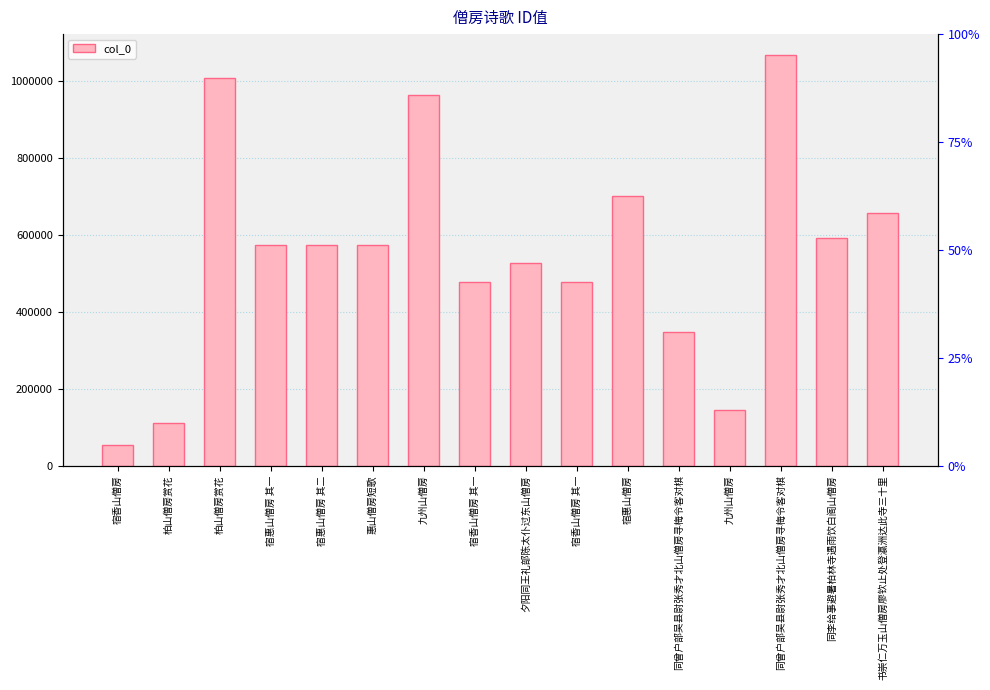

What is the maximum value shown in the chart?

1067645